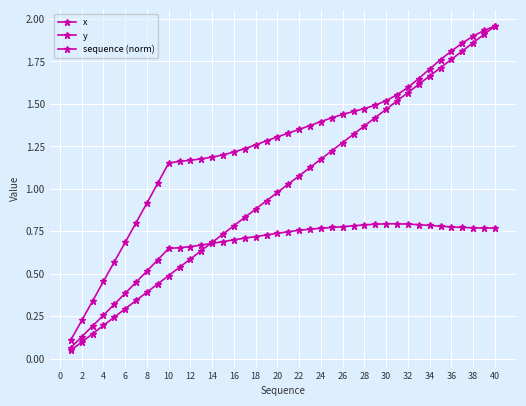

How many series are shown in this chart?

3